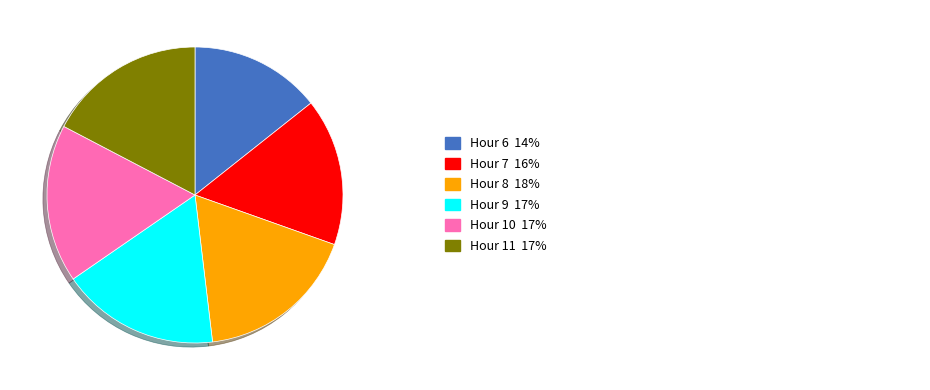

Is there any slice that represents more than half of the pie?

No